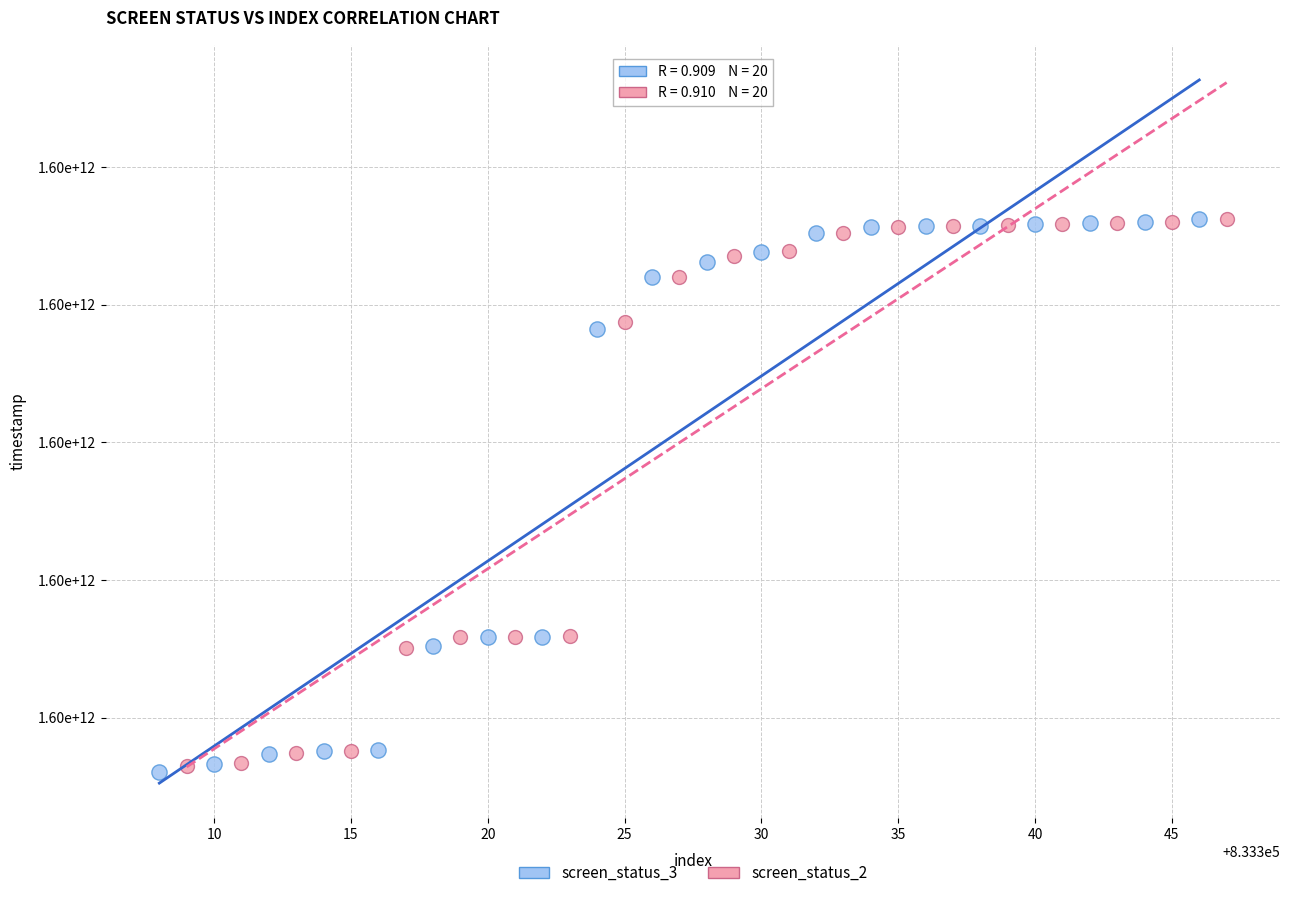

What are all the series names shown in the legend?

screen_status_3, screen_status_2